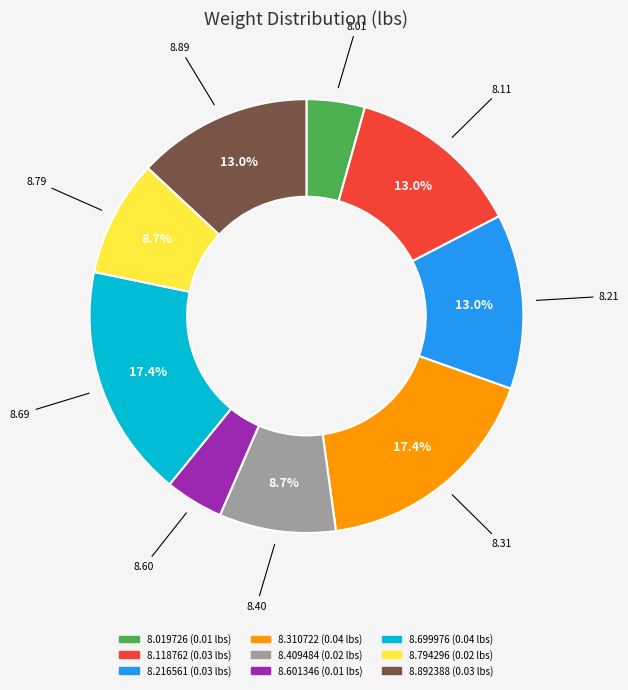

Is there a majority slice in this chart?

No